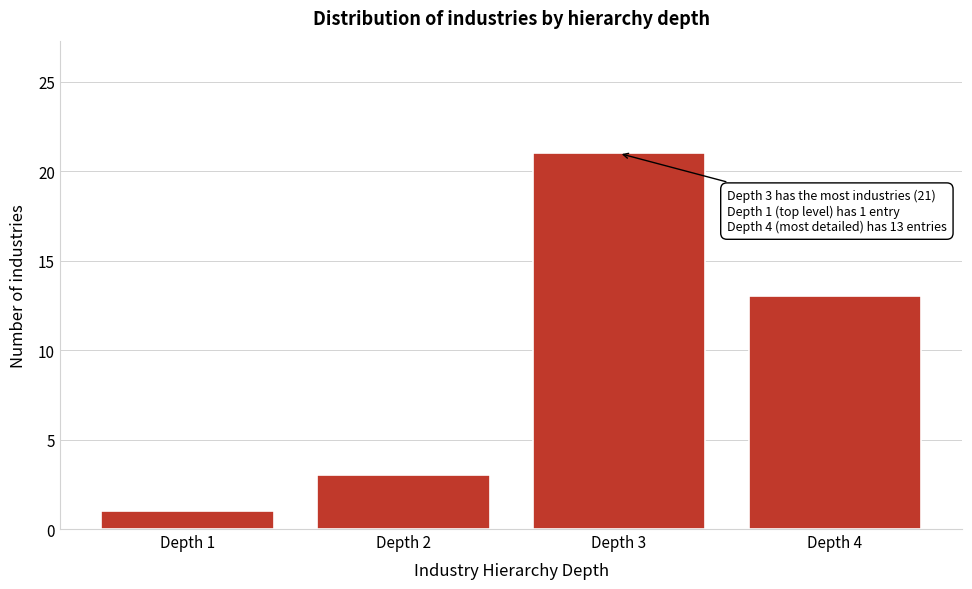

Reading left to right, list all the values displayed in this chart.

Depth 1=1	Depth 2=3	Depth 3=21	Depth 4=13